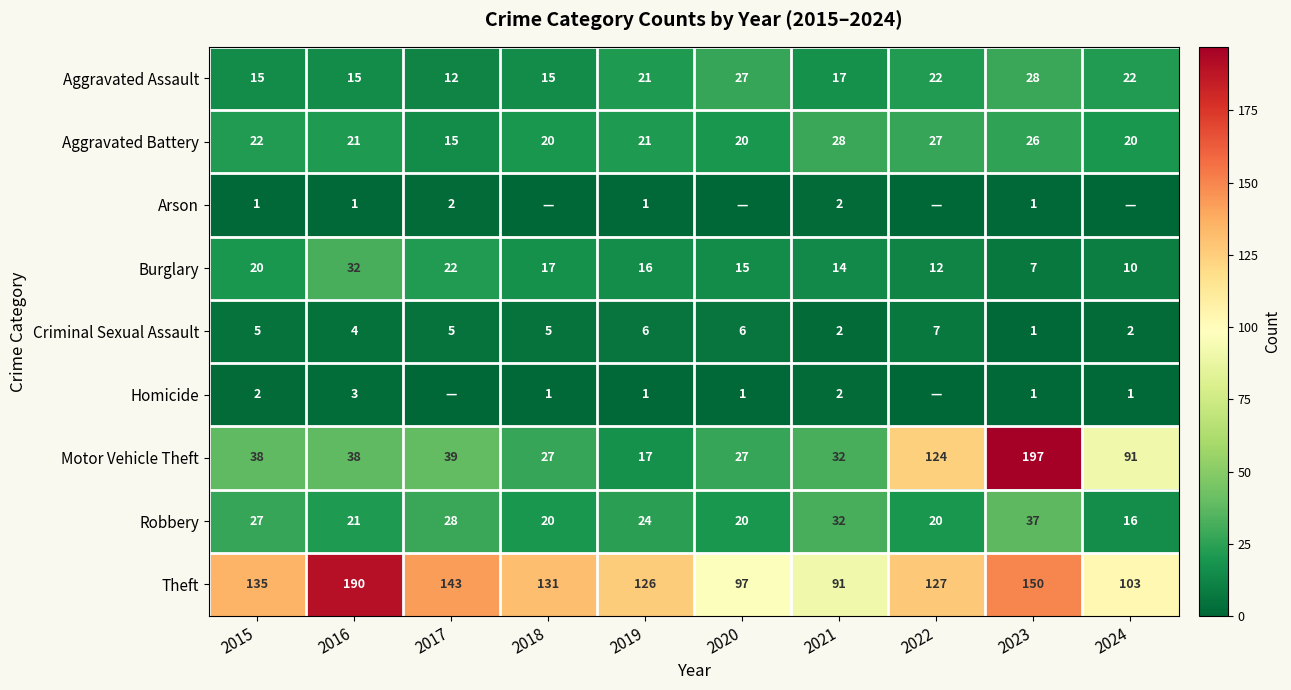

What is the average value of the Aggravated Battery series?

22